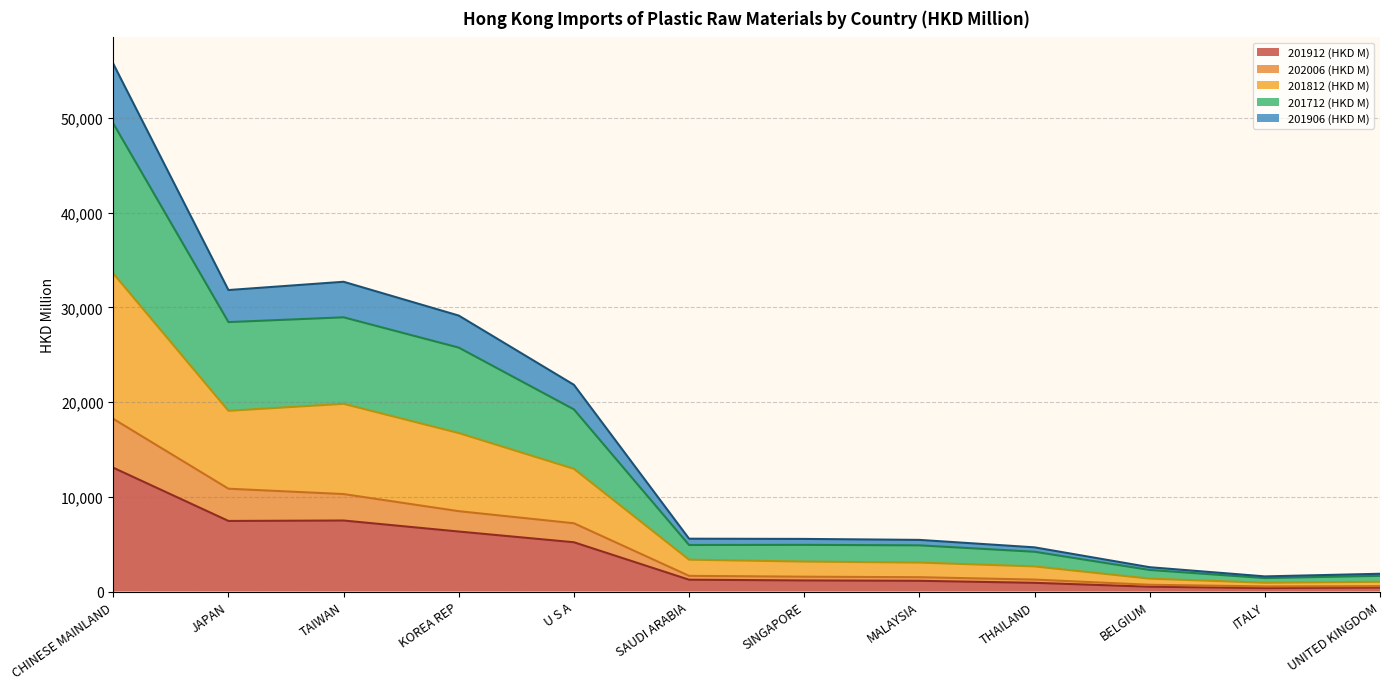

What is the total value across all series at KOREA REP?

29133.5